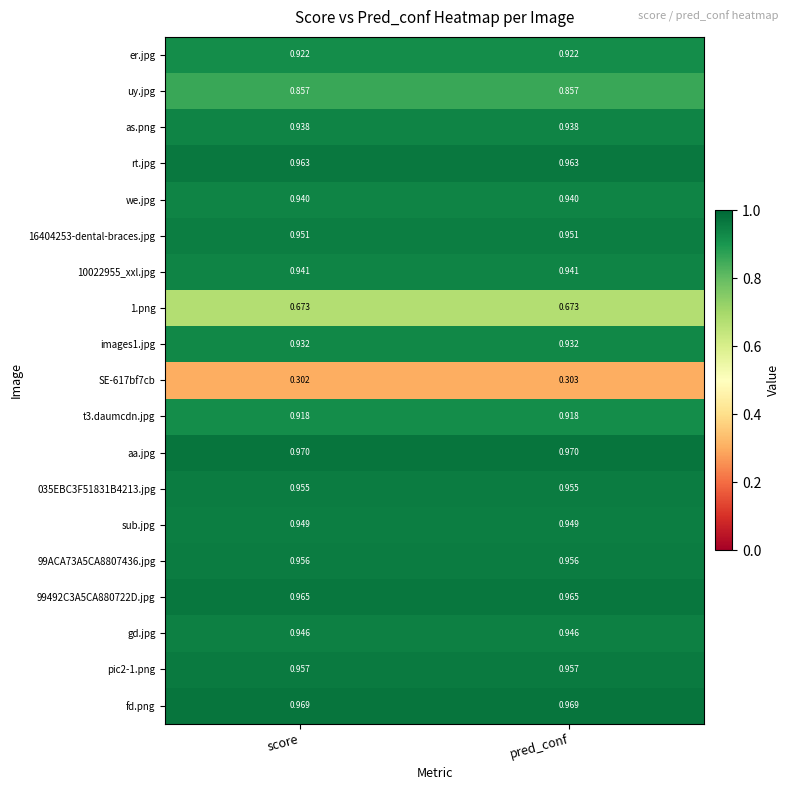

Which series has the largest total across all categories?

aa.jpg